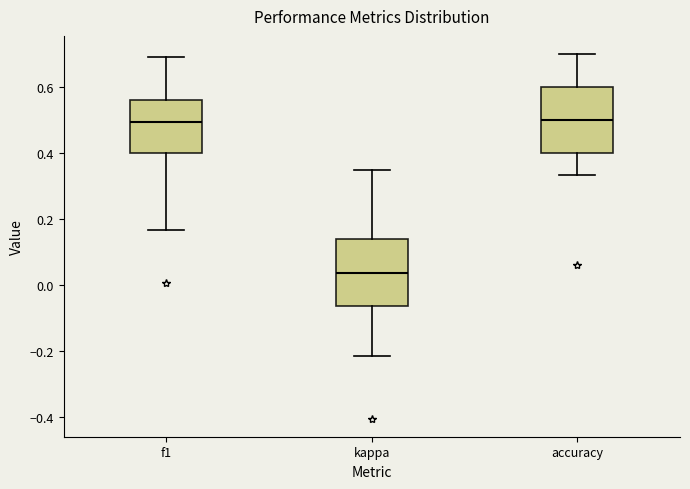

Reading left to right, read every box against the y-axis: the position of its median line, the range the box covers, and the ends of its whiskers. The values are not printed on the chart, so give them approximately, as read against the axis.

f1: median 0.50, box 0.40 to 0.56, whiskers 0.16 to 0.70
kappa: median 0.04, box -0.06 to 0.14, whiskers -0.22 to 0.34
accuracy: median 0.50, box 0.40 to 0.60, whiskers 0.34 to 0.70